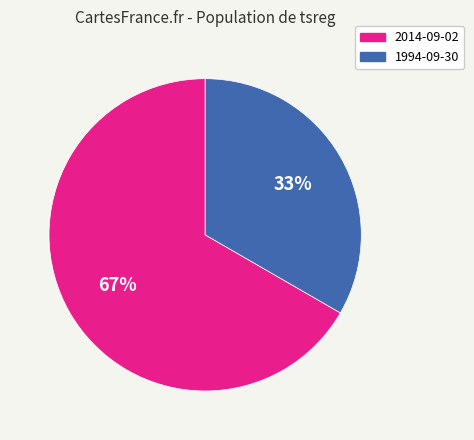

Approximately how many times larger is the value at 1994-09-30 compared to 2014-09-02?

0.5